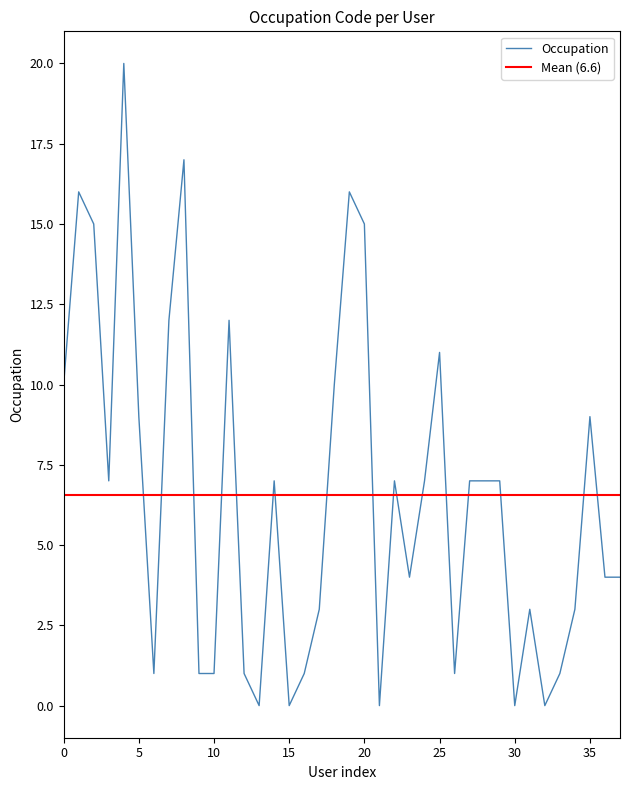

What is the highest value of the Occupation series?

20